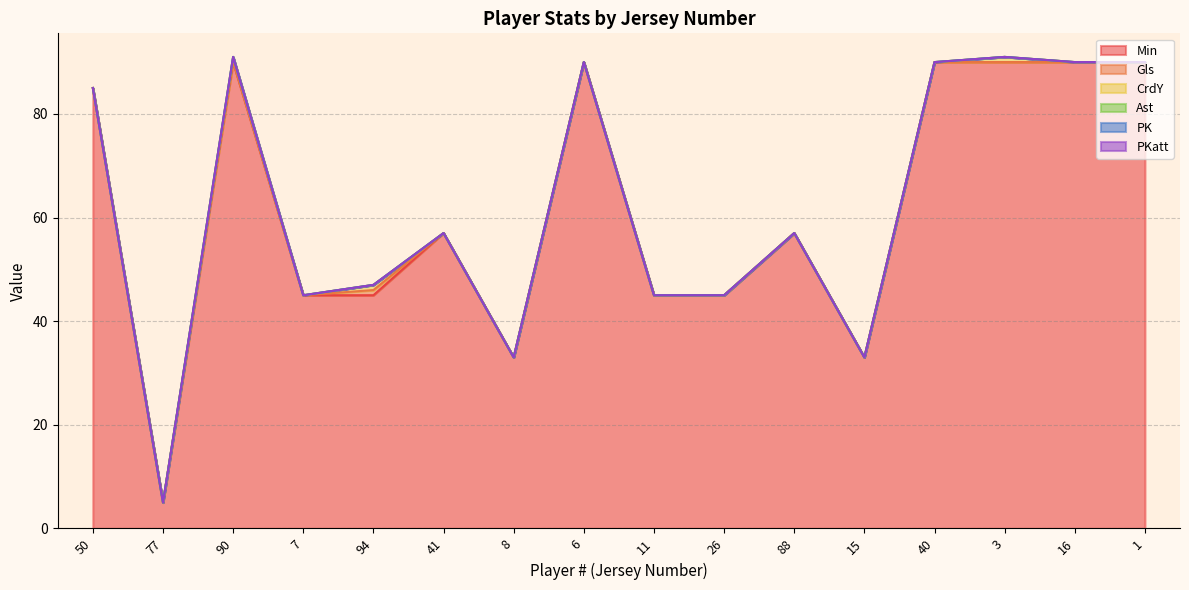

What is the label of the 16th point from the right?

50